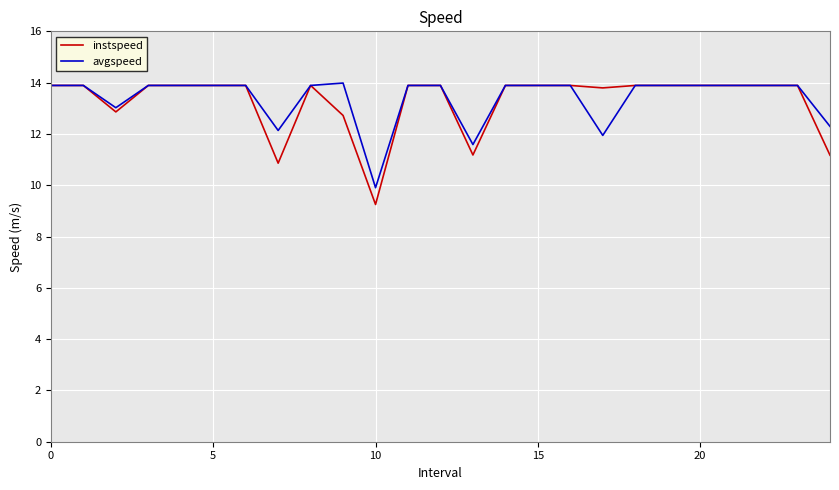

What is the difference between the maximum and minimum values in the avgspeed series?

4.1